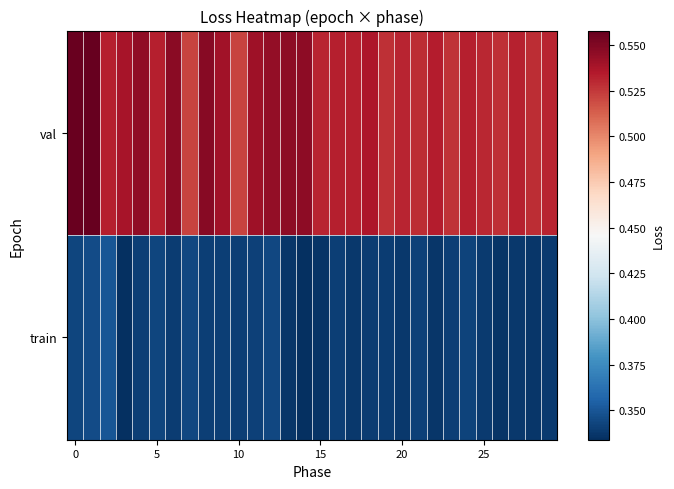

How many categories are shown in the chart?

30